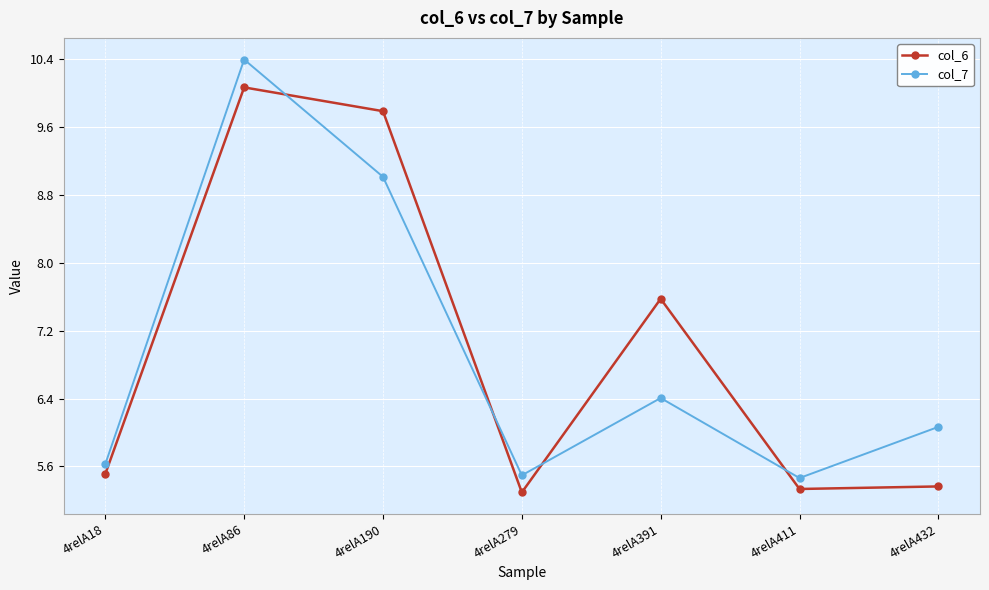

Where do col_6 and col_7 first cross each other?

4relA86 and 4relA190